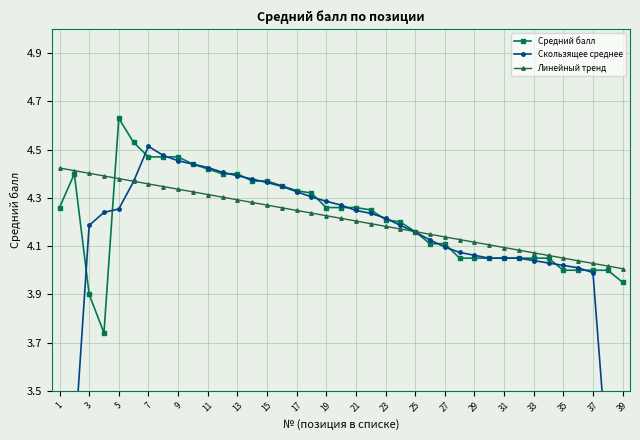

Which series has the largest range (max minus min)?

Скользящее среднее